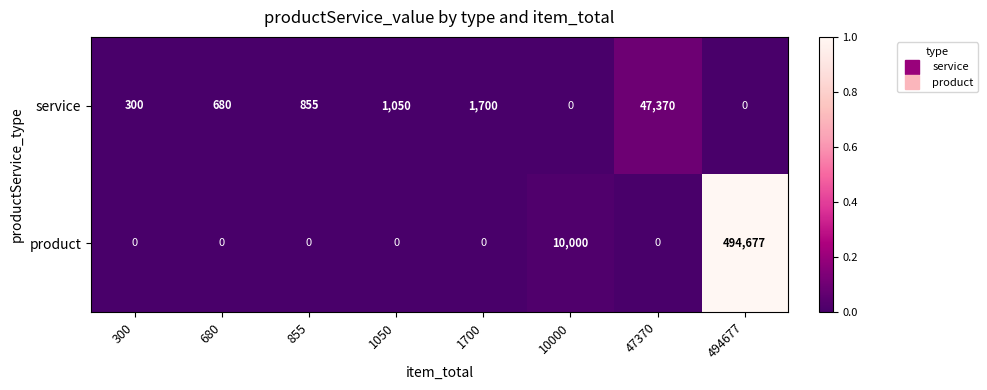

What is the difference between the highest and lowest values at 47370?

47370